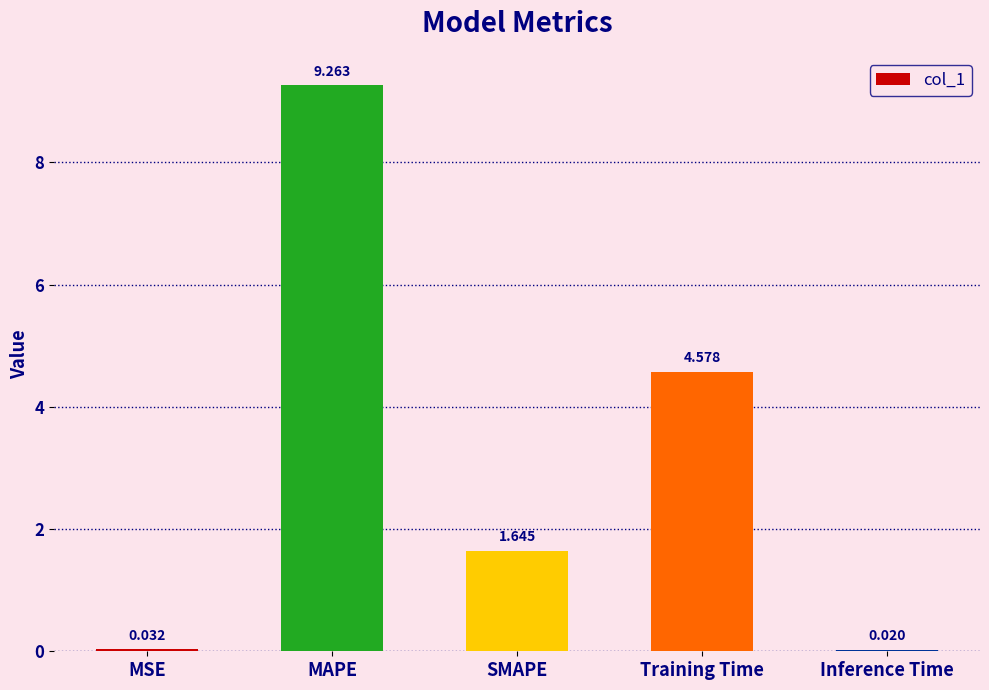

Between Inference Time and SMAPE, which is larger?

SMAPE